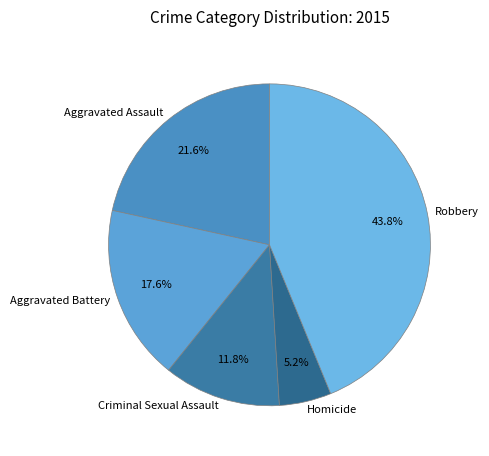

Does any single category account for the majority?

No